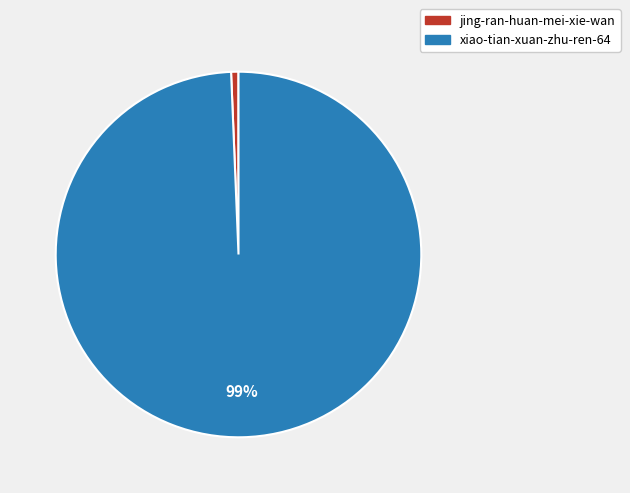

Which category has the smallest portion of the pie?

jing-ran-huan-mei-xie-wan